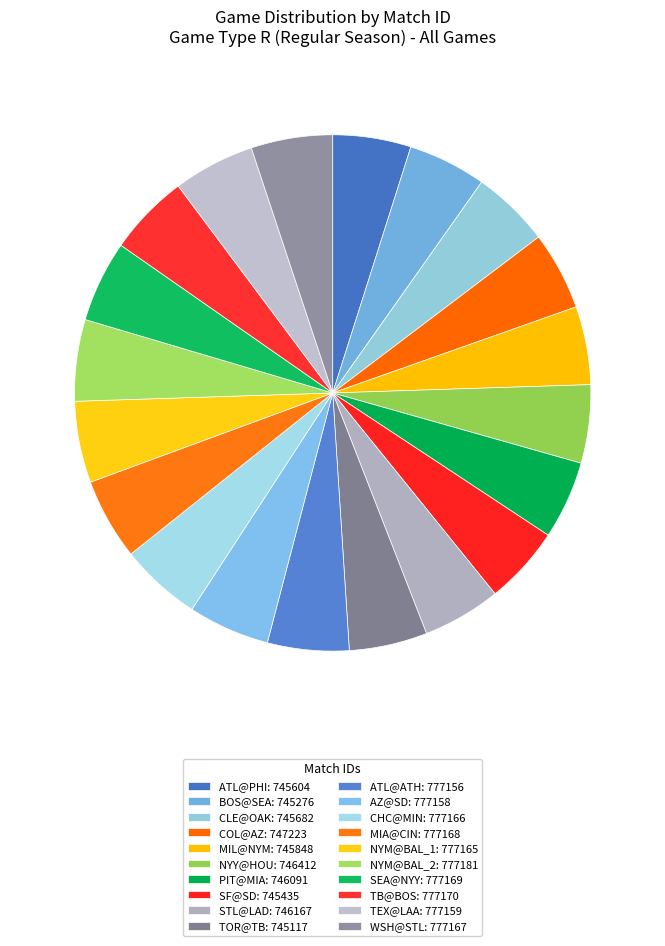

Which category has the smallest portion of the pie?

TOR@TB